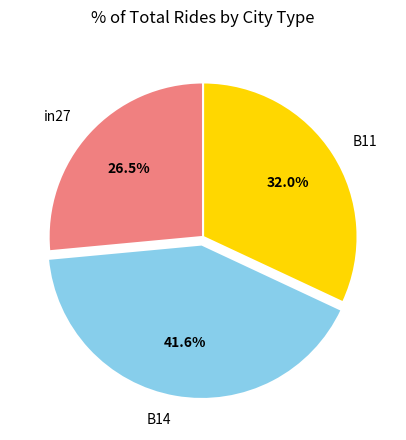

Does any single category account for the majority?

No